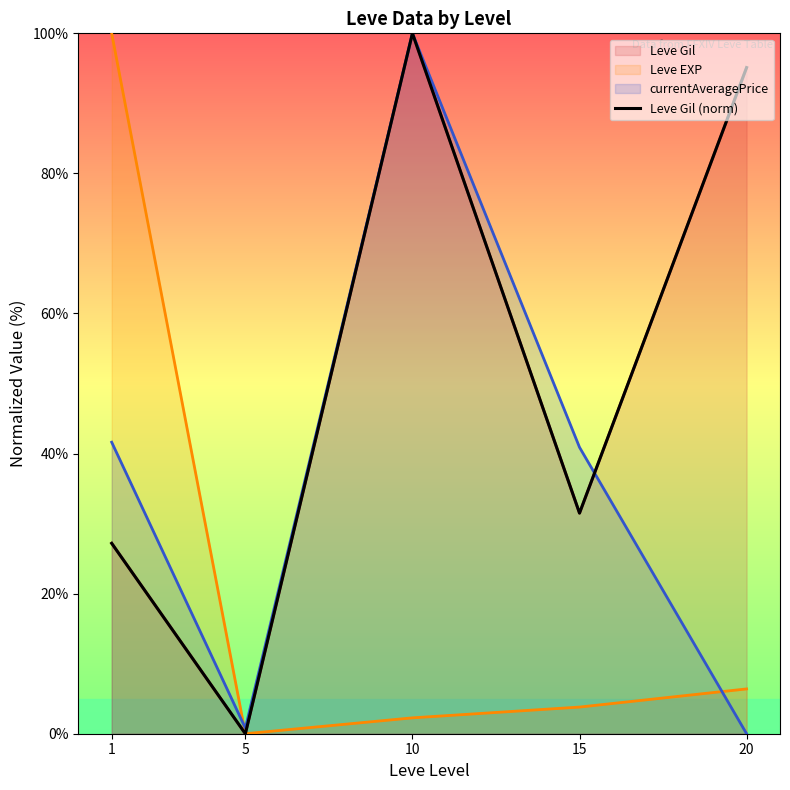

True or false: the data shows 7.4 at 15.

False